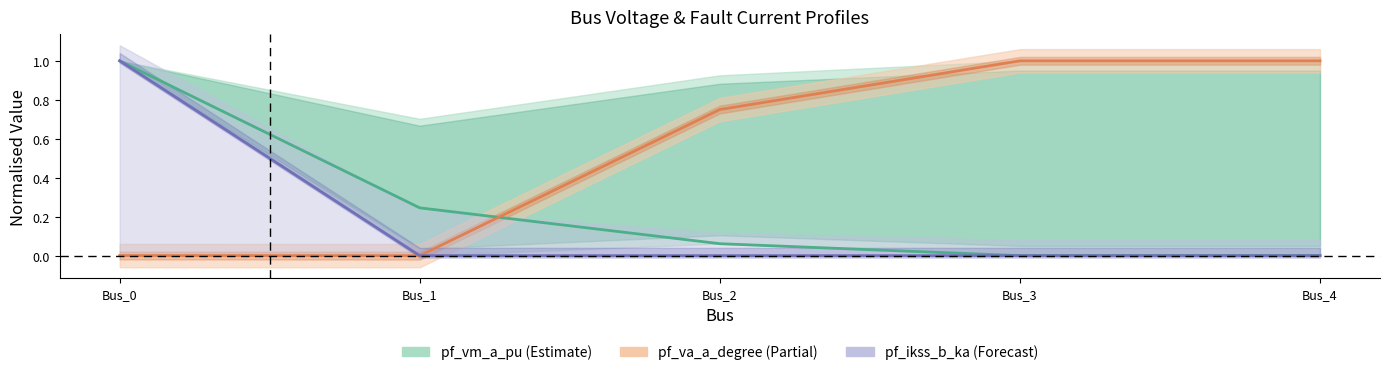

Reading right to left, transcribe all the data shown in this chart.

pf_vm_a_pu: Bus_4=0.0	Bus_3=0.0	Bus_2=0.1	Bus_1=0.2	Bus_0=1.0
pf_va_a_degree: Bus_4=1.0	Bus_3=1.0	Bus_2=0.8	Bus_1=0.0	Bus_0=0.0
pf_ikss_b_ka: Bus_4=0.0	Bus_3=0.0	Bus_2=0.0	Bus_1=0.0	Bus_0=1.0